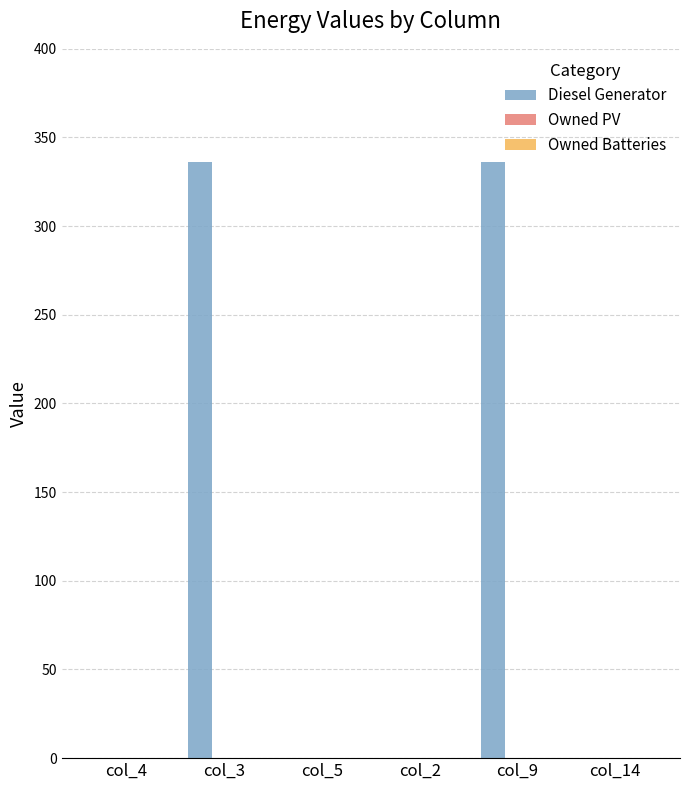

Is it true that the value at col_9 is 488?

False